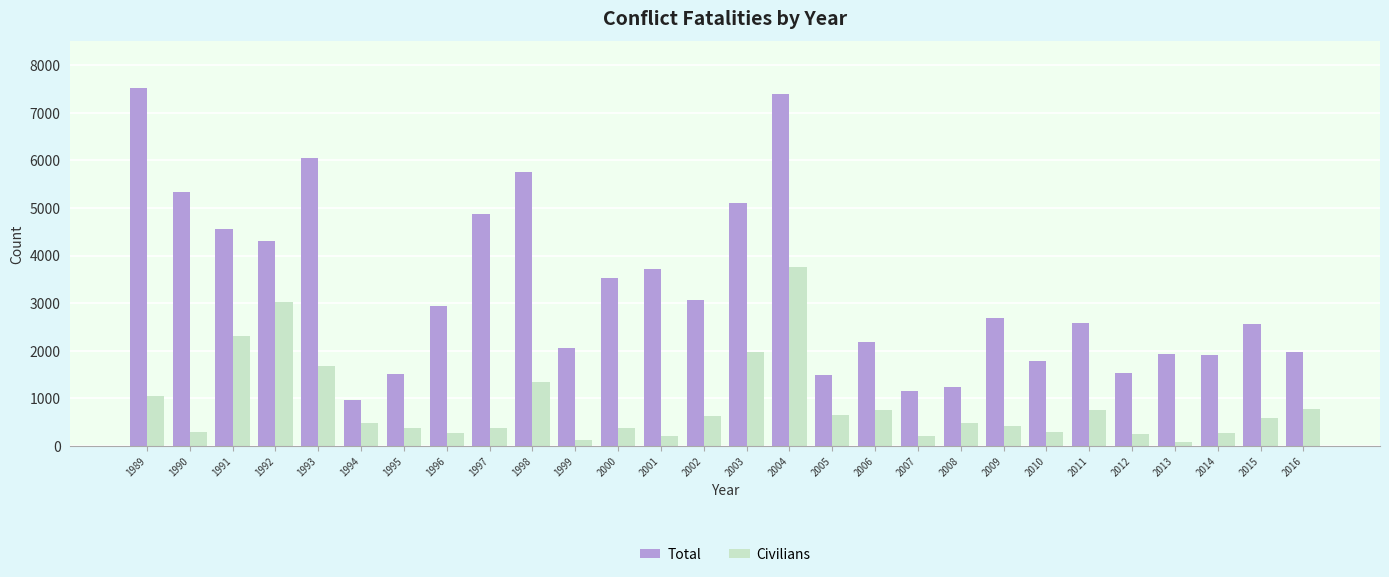

The Total series shows 5107 at 2003. True or false?

True